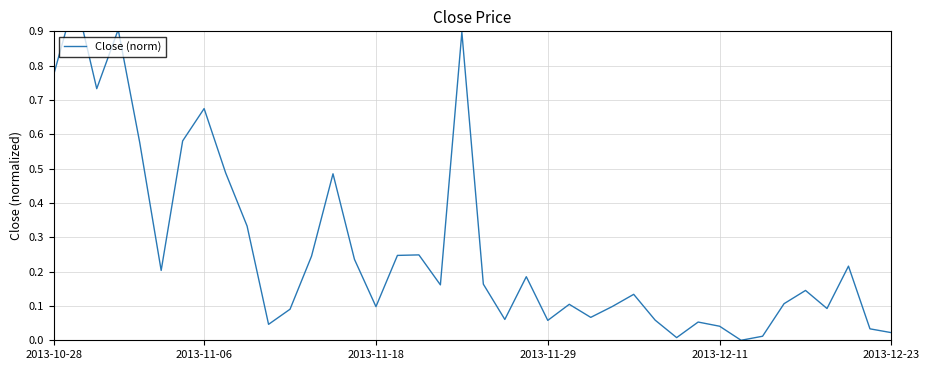

List the labels in order of value, smallest first.

32, 29, 33, 39, 38, 31, 10, 30, 23, 28, 21, 25, 11, 36, 15, 26, 24, 34, 27, 35, 18, 20, 22, 2013-12-23, 37, 14, 12, 16, 17, 9, 13, 8, 2013-12-11, 6, 7, 2013-11-18, 2013-10-28, 19, 2013-11-29, 2013-11-06